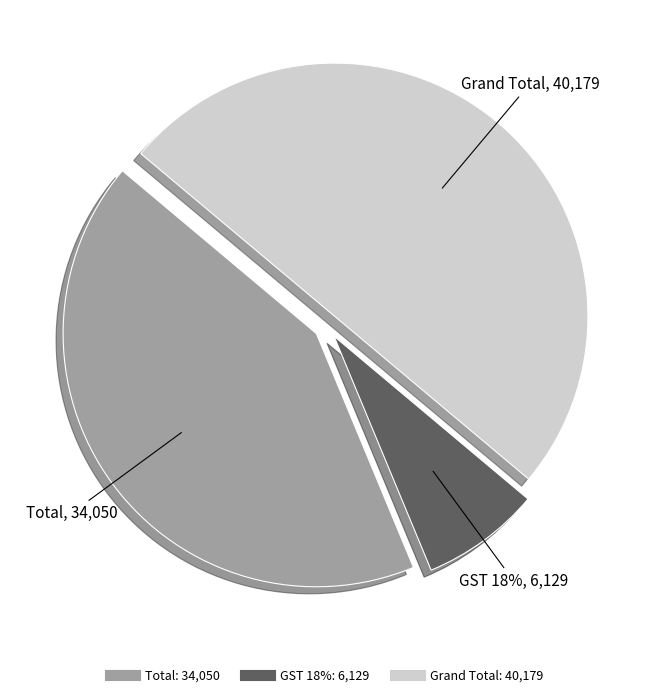

Does Grand Total account for over 50% of the chart?

No